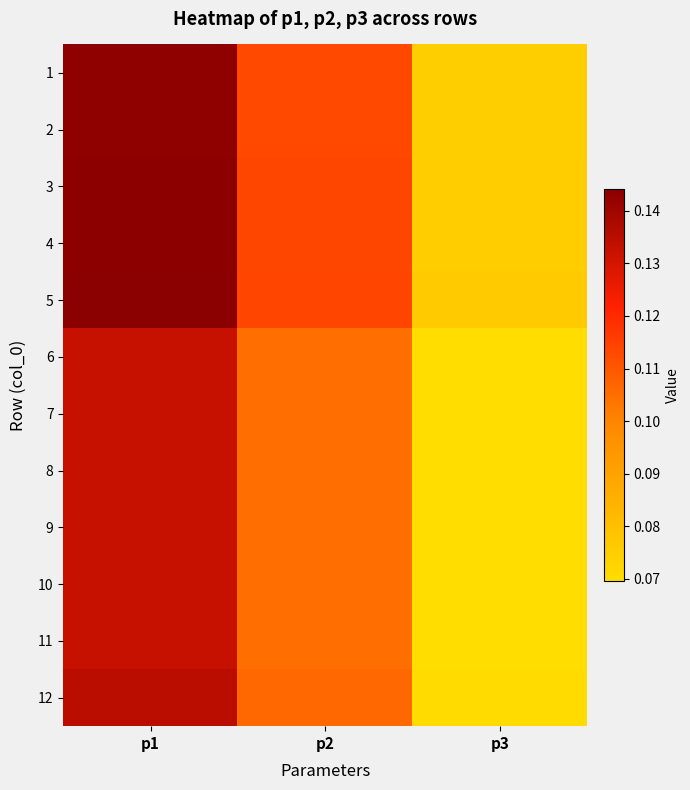

Reading left to right, what are all the values shown in this chart?

1: p1=0.1	p2=0.1	p3=0.1
2: p1=0.1	p2=0.1	p3=0.1
3: p1=0.1	p2=0.1	p3=0.1
4: p1=0.1	p2=0.1	p3=0.1
5: p1=0.1	p2=0.1	p3=0.1
6: p1=0.1	p2=0.1	p3=0.1
7: p1=0.1	p2=0.1	p3=0.1
8: p1=0.1	p2=0.1	p3=0.1
9: p1=0.1	p2=0.1	p3=0.1
10: p1=0.1	p2=0.1	p3=0.1
11: p1=0.1	p2=0.1	p3=0.1
12: p1=0.1	p2=0.1	p3=0.1